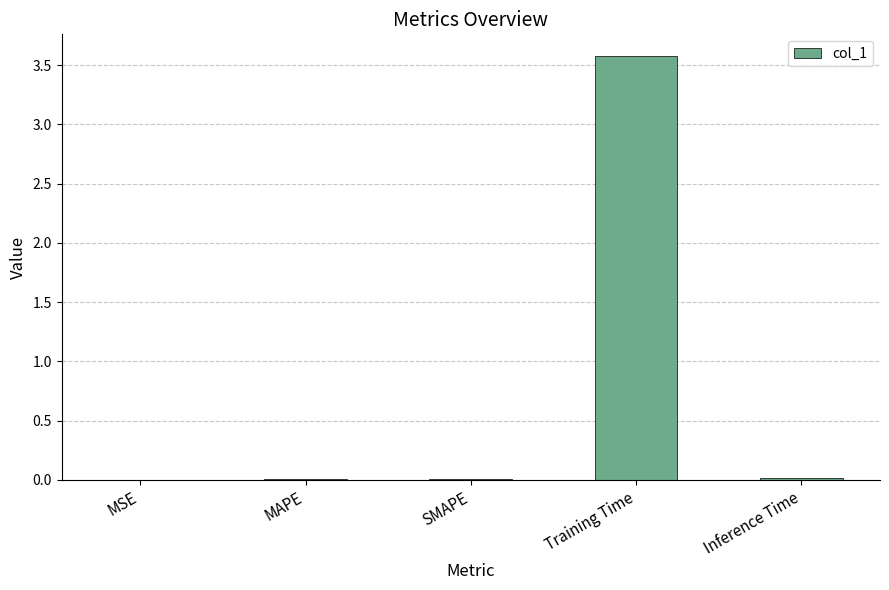

Between MAPE and Training Time, which is larger?

Training Time